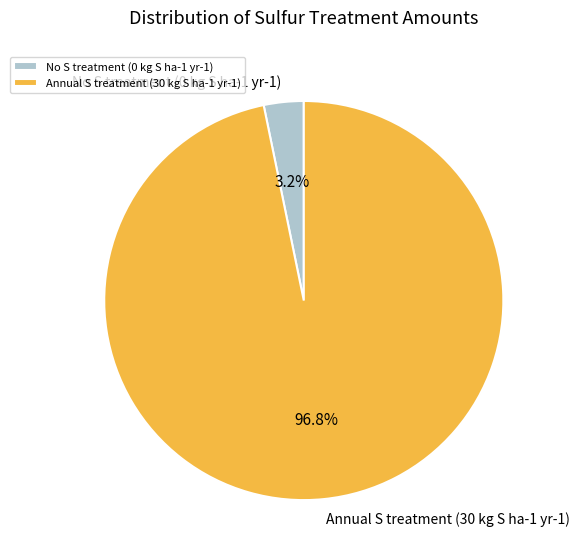

Which category has the biggest portion of the pie?

Annual S treatment (30 kg S ha-1 yr-1)